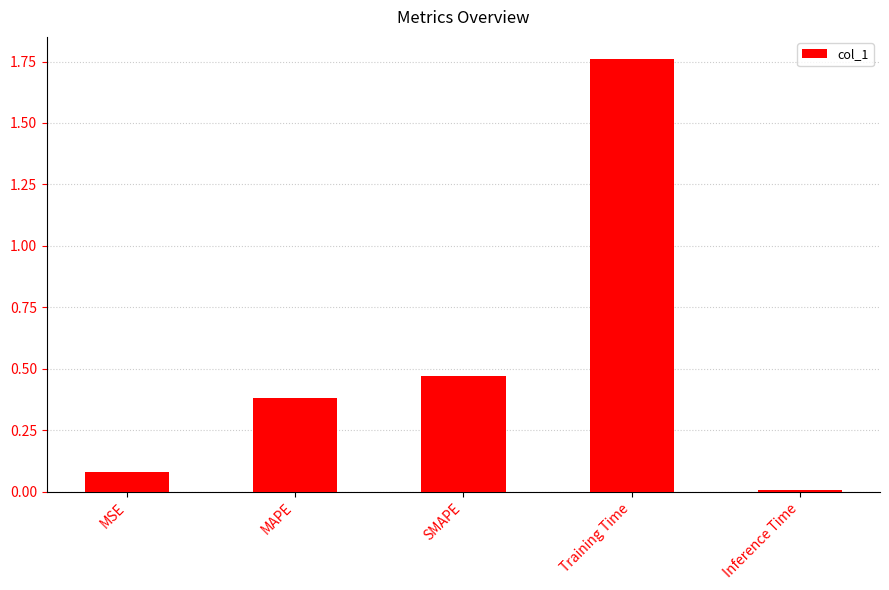

What is the difference between the values at MAPE and Inference Time?

0.4